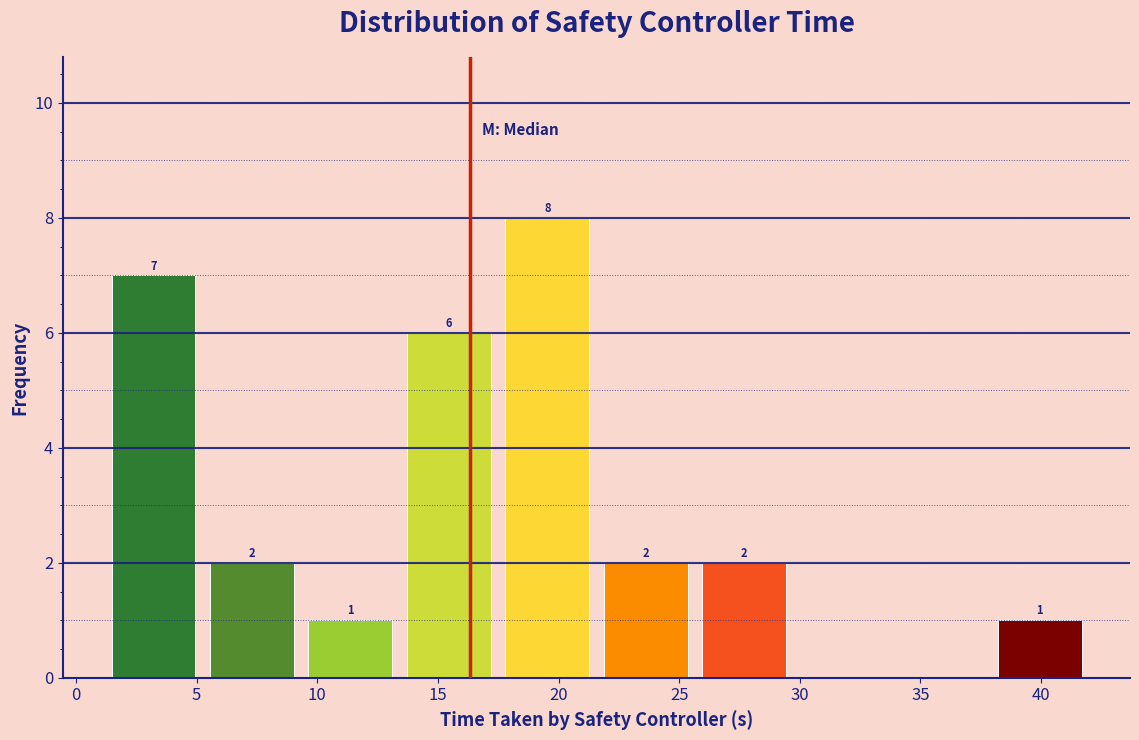

Which range on the x-axis has the tallest bar?

17.5 to 21.5